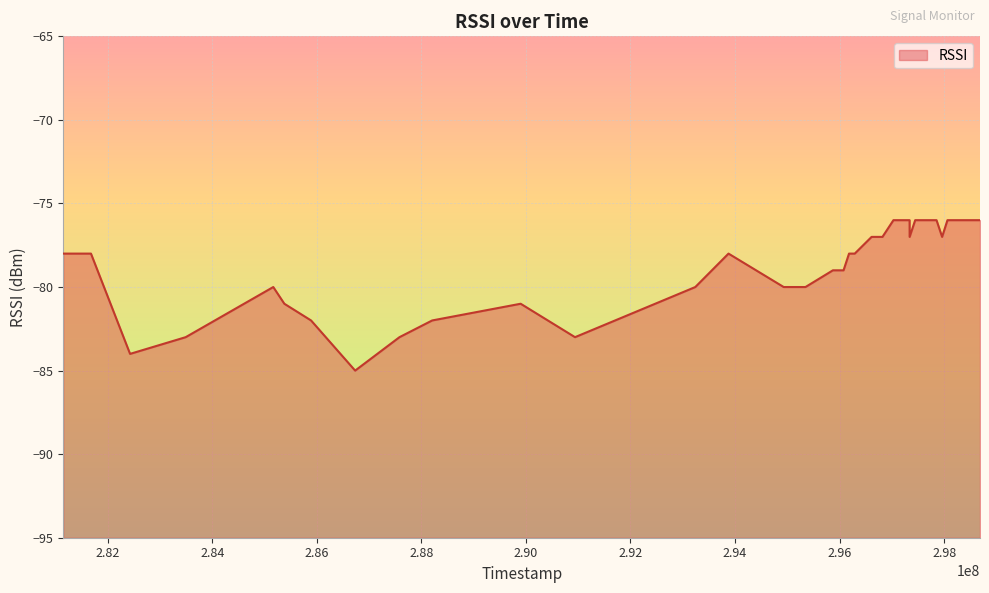

At which category does the data reach its first local peak?

285167181